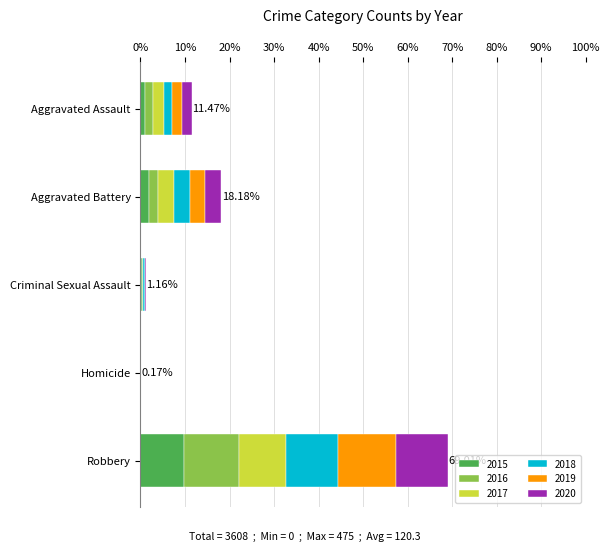

Reading right to left, what are all the values shown in this chart?

2015: Robbery=350	Homicide=0	Criminal Sexual Assault=11	Aggravated Battery=73	Aggravated Assault=37
2016: Robbery=447	Homicide=1	Criminal Sexual Assault=8	Aggravated Battery=73	Aggravated Assault=65
2017: Robbery=380	Homicide=1	Criminal Sexual Assault=5	Aggravated Battery=124	Aggravated Assault=86
2018: Robbery=422	Homicide=1	Criminal Sexual Assault=9	Aggravated Battery=132	Aggravated Assault=67
2019: Robbery=475	Homicide=1	Criminal Sexual Assault=6	Aggravated Battery=124	Aggravated Assault=78
2020: Robbery=416	Homicide=2	Criminal Sexual Assault=3	Aggravated Battery=130	Aggravated Assault=81